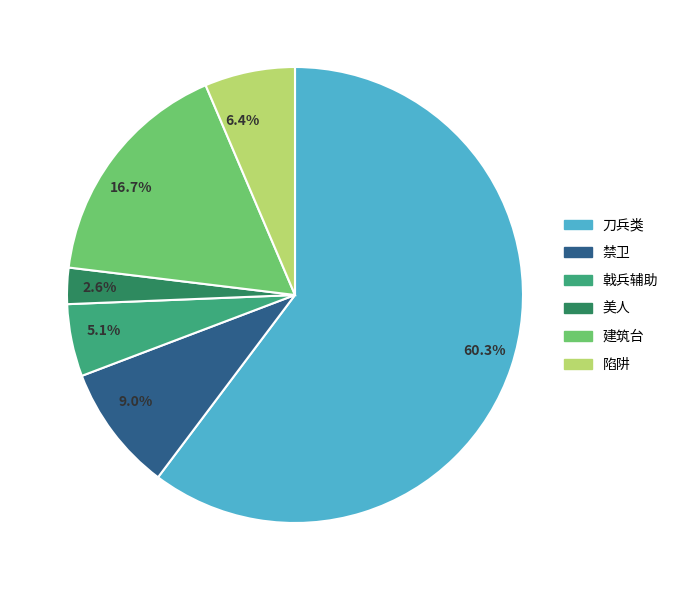

Which category has the biggest portion of the pie?

60.3%